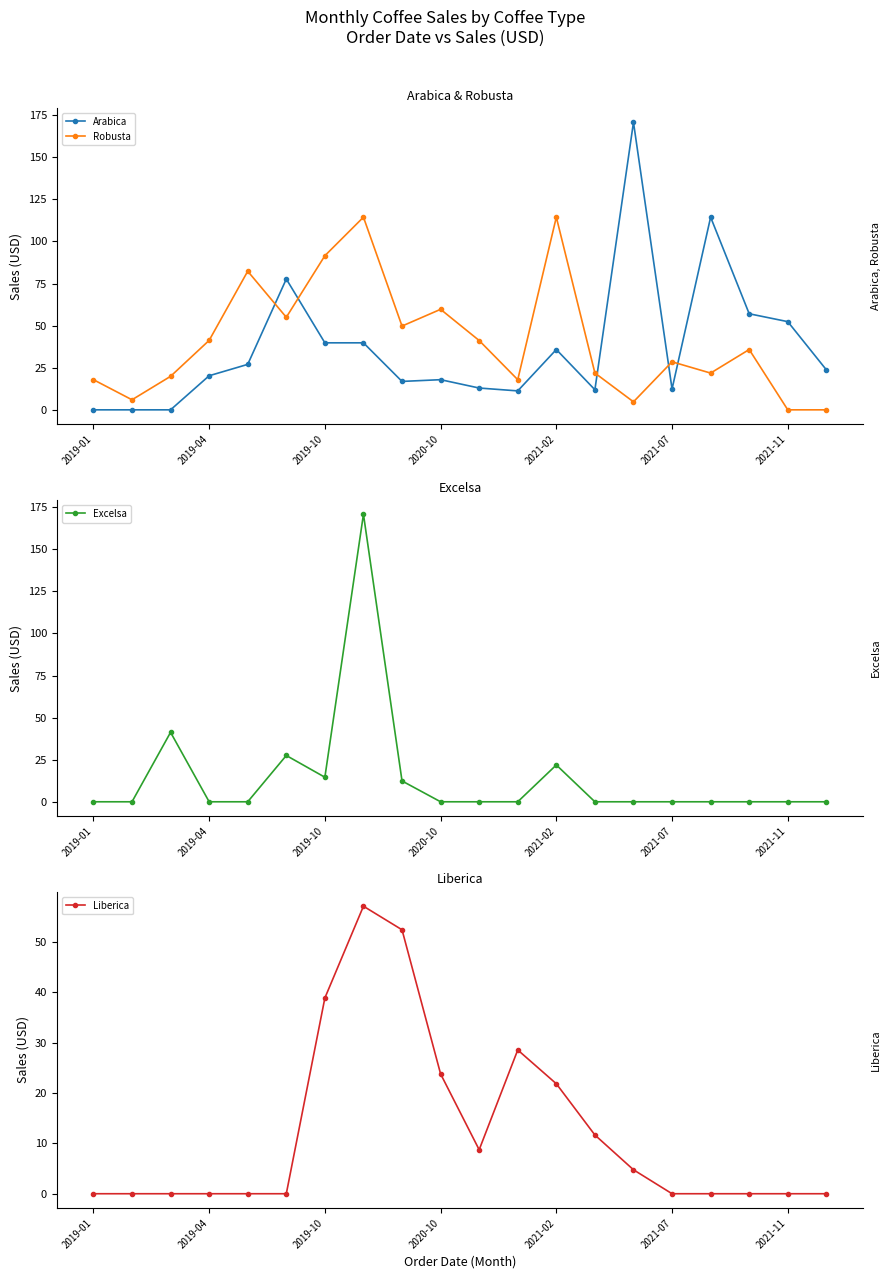

Where does the Robusta series first go above 35?

2019-04